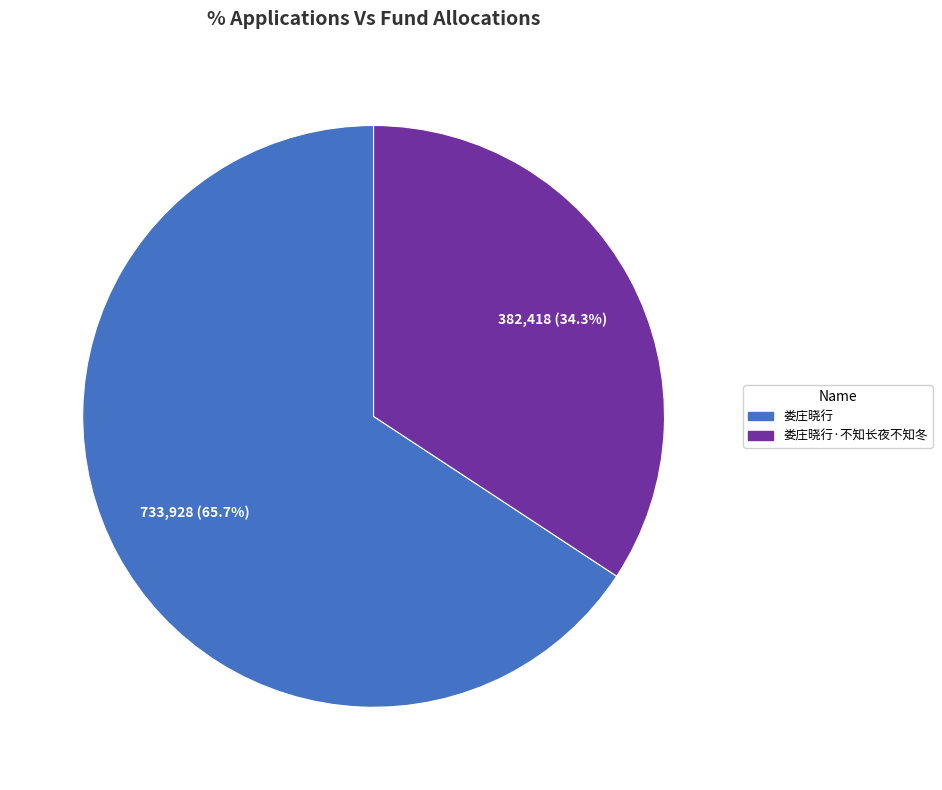

How many slices are in this pie chart?

2